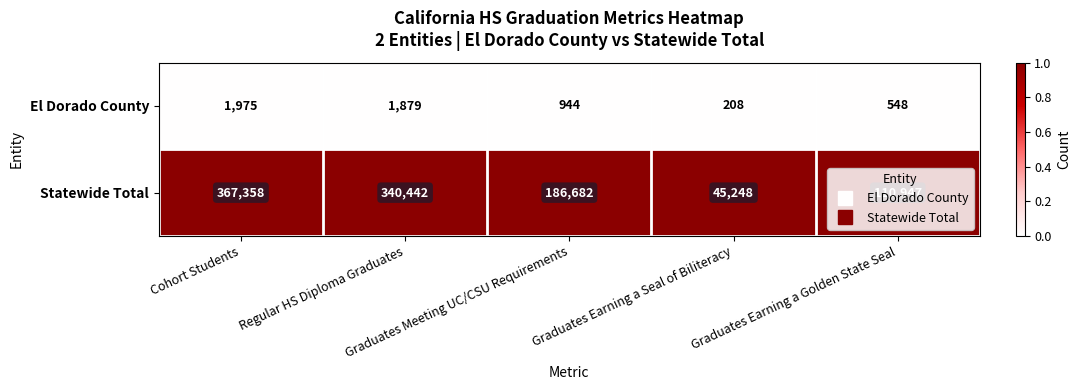

What is the difference between the maximum and minimum values in the El Dorado County series?

1767